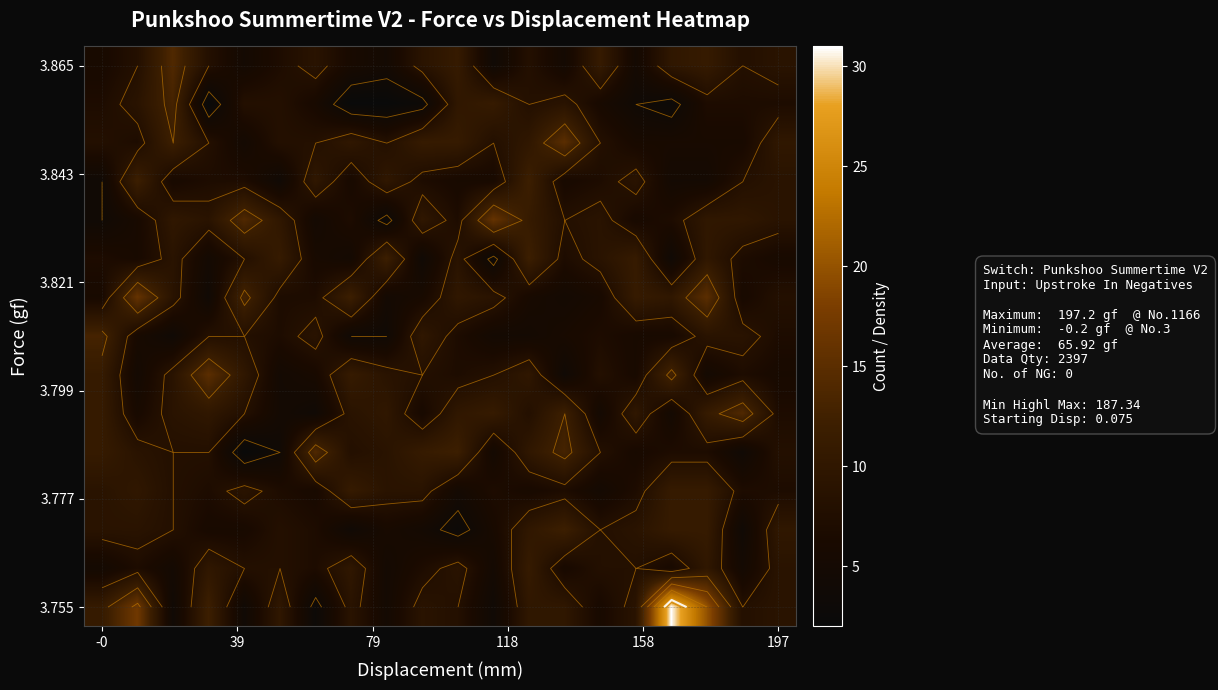

At how many categories does at least one series exceed 14?

6